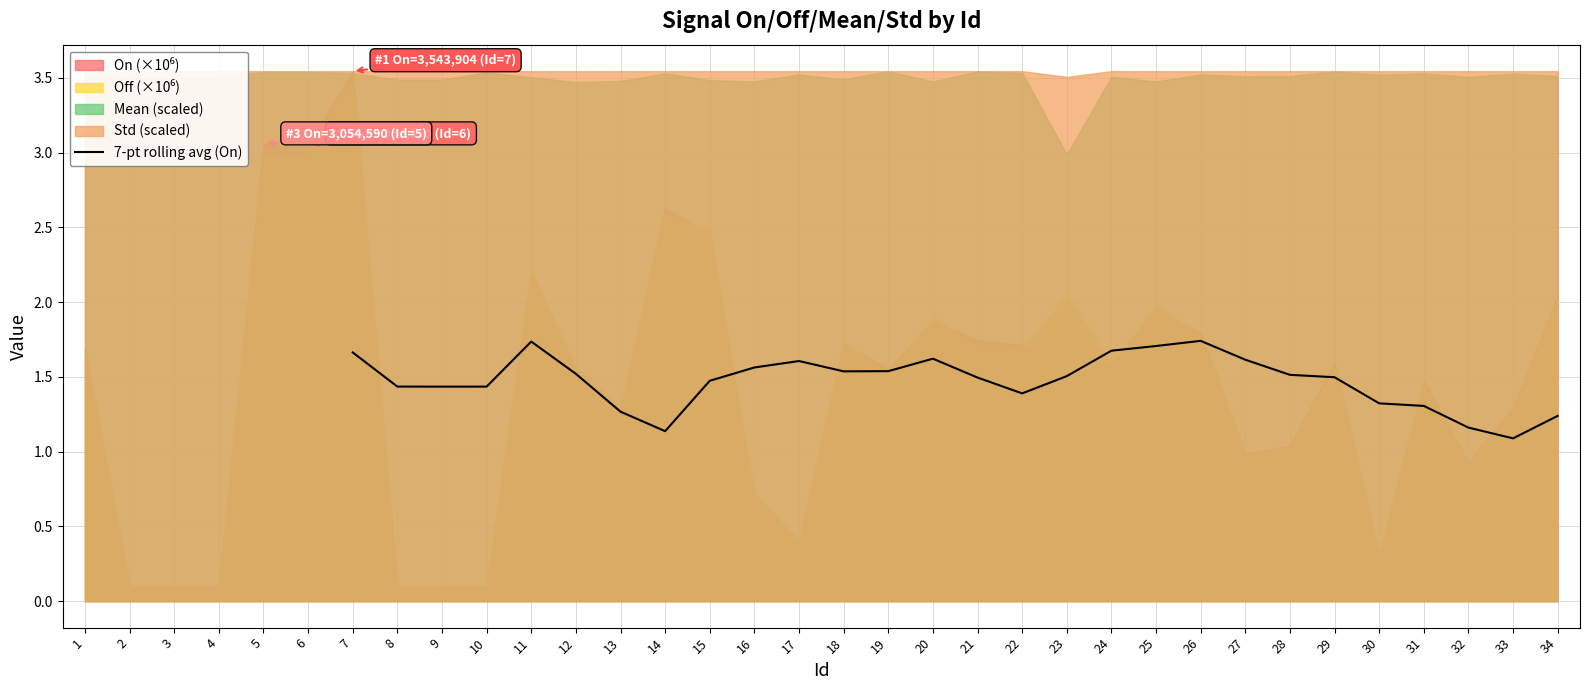

Reading right to left, transcribe all the data shown in this chart.

1.2	1.1	1.2	1.3	1.3	1.5	1.5	1.6	1.7	1.7	1.7	1.5	1.4	1.5	1.6	1.5	1.5	1.6	1.6	1.5	1.1	1.3	1.5	1.7	1.4	1.4	1.4	1.7